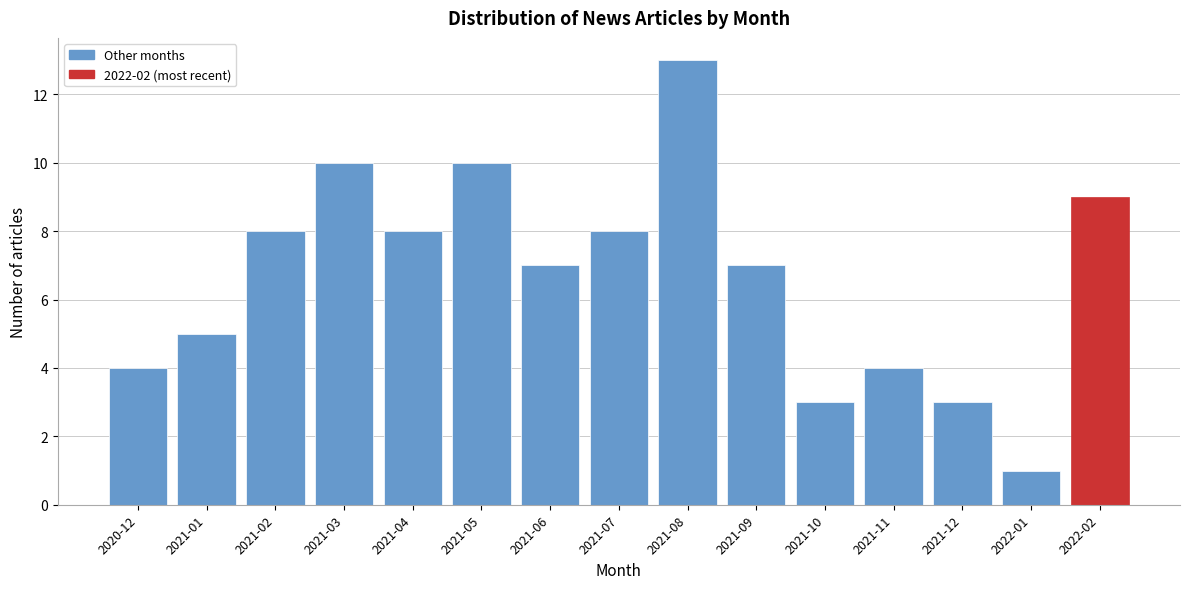

Reading left to right, transcribe all the data shown in this chart.

2020-12=4	2021-01=5	2021-02=8	2021-03=10	2021-04=8	2021-05=10	2021-06=7	2021-07=8	2021-08=13	2021-09=7	2021-10=3	2021-11=4	2021-12=3	2022-01=1	2022-02=9